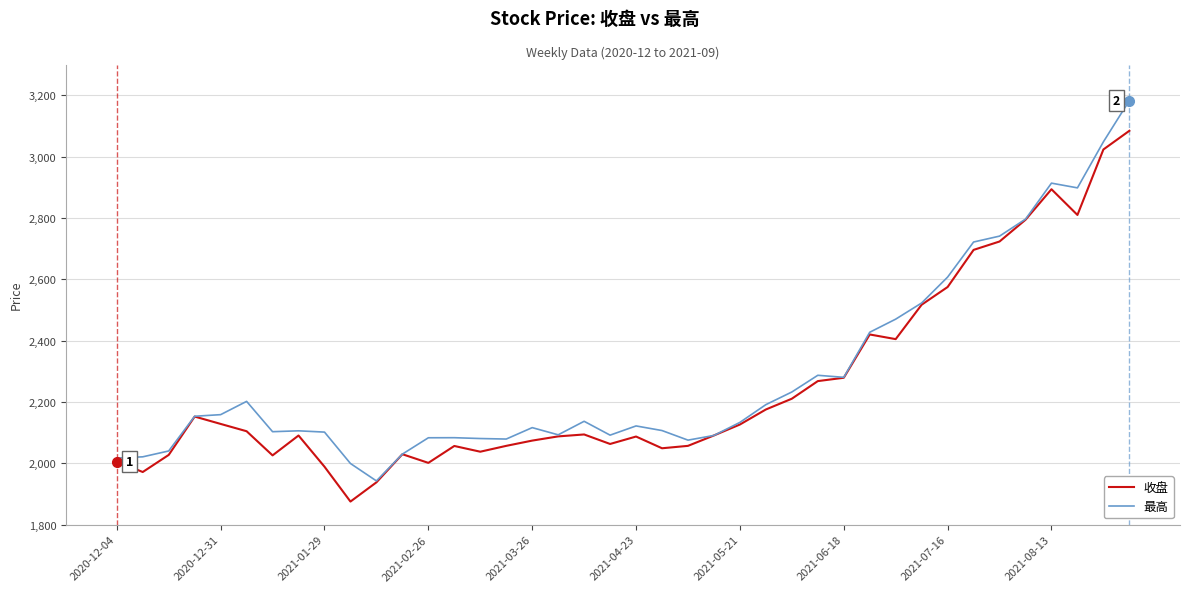

List the series in order of their overall mean, highest first.

最高, 收盘